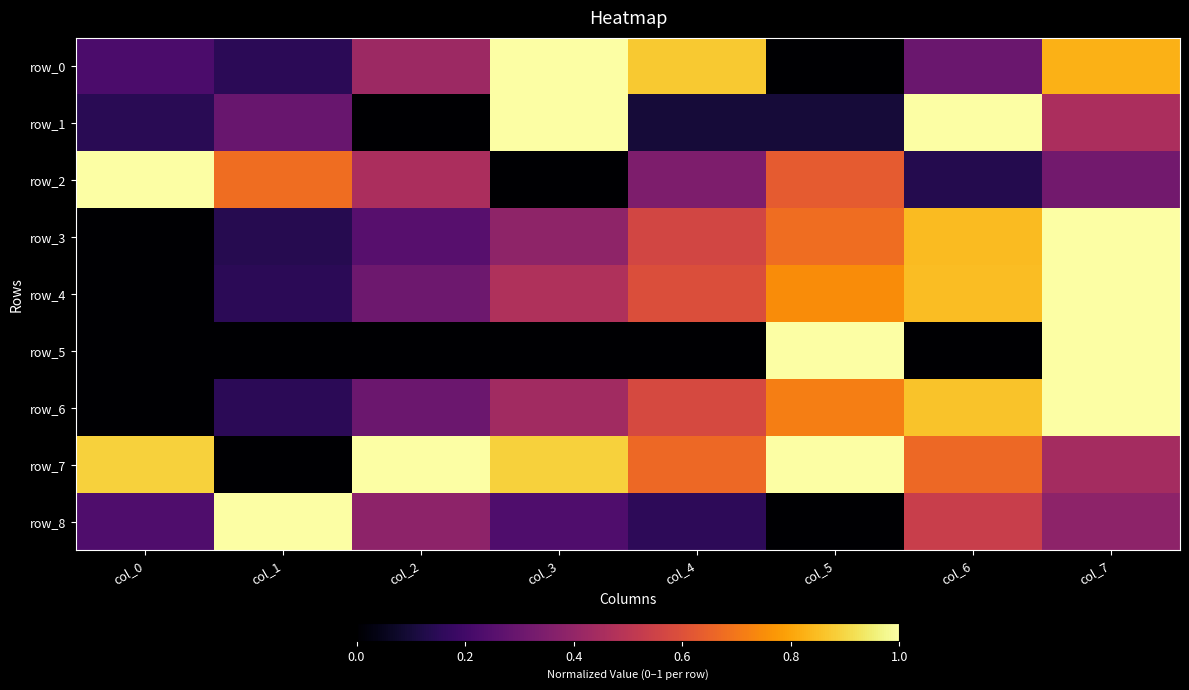

True or false: row_8 has a value of 0.4 at col_2.

True